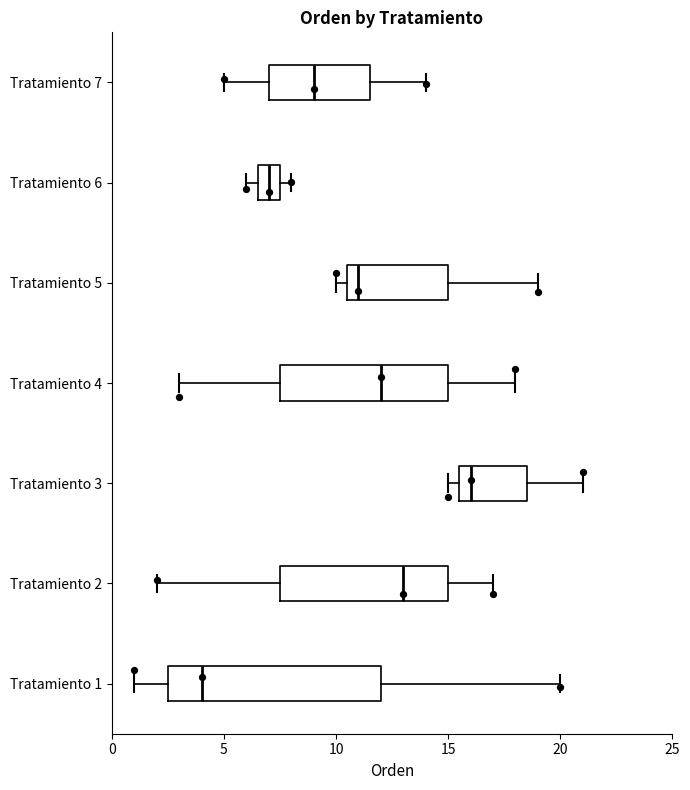

Comparing the boxes themselves (not the whiskers), which one is the widest?

Tratamiento 1